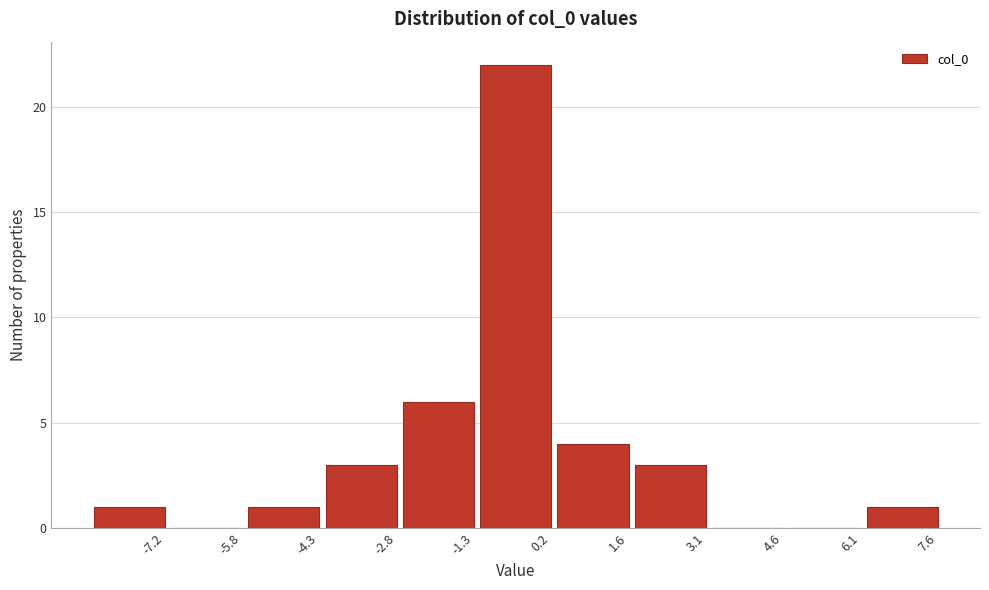

Reading right to left, list all the values displayed in this chart.

7.6=1	6.1=0	4.6=0	3.1=3	1.6=4	0.2=22	-1.3=6	-2.8=3	-4.3=1	-5.8=0	-7.2=1